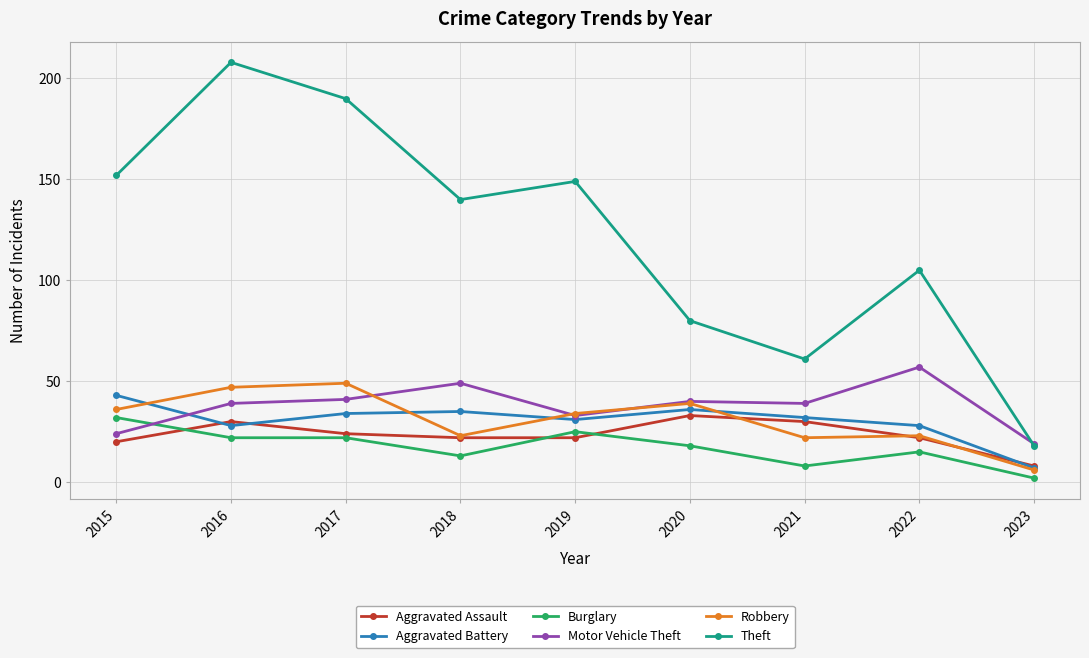

What is the lowest value of the Burglary series?

2